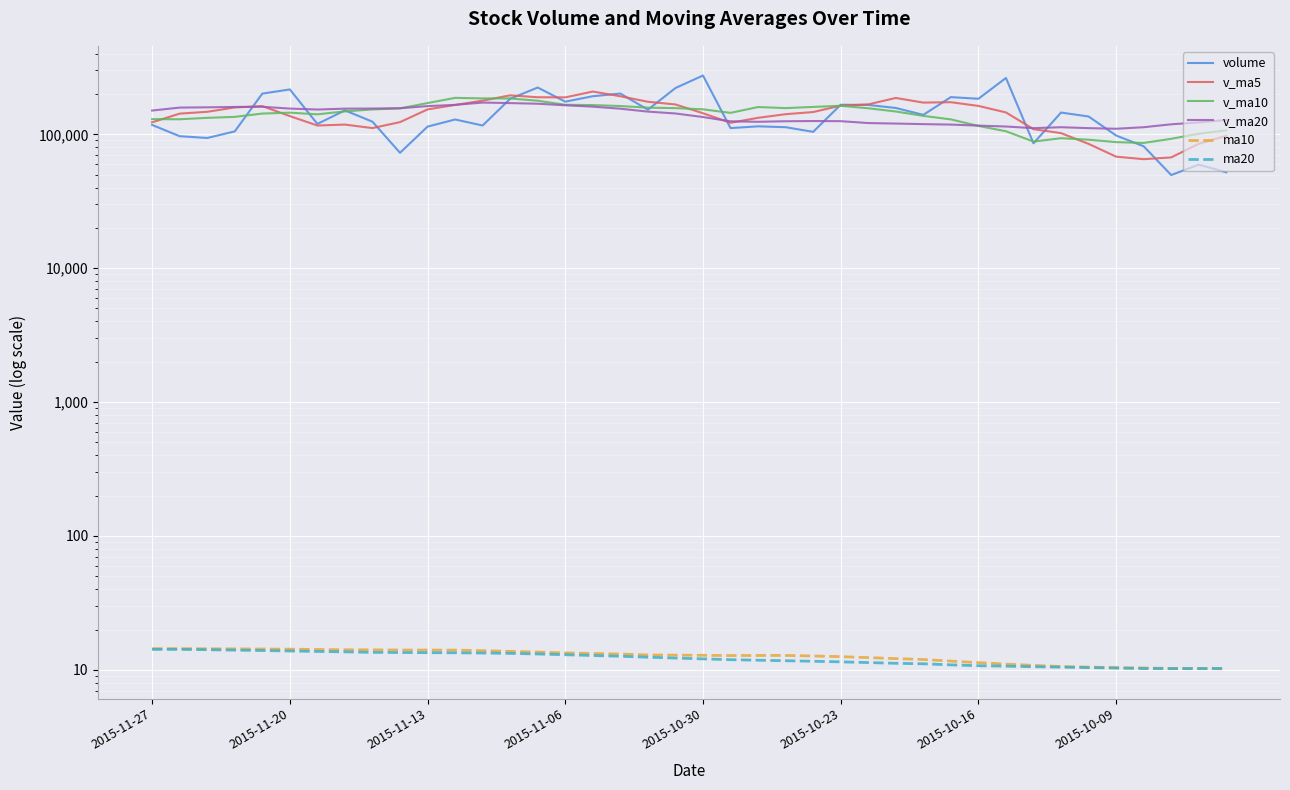

What is the difference between the highest and lowest values at 23?

156959.5